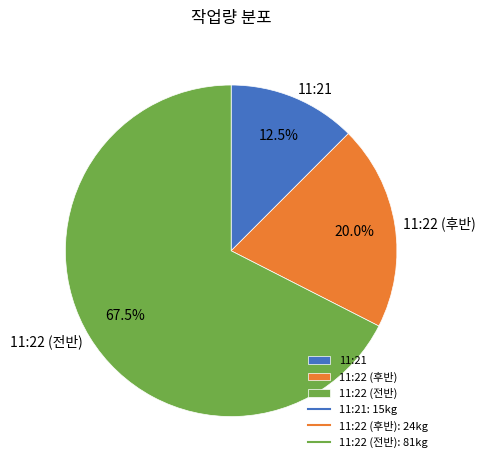

Does 11:21 represent more than half of the total?

No